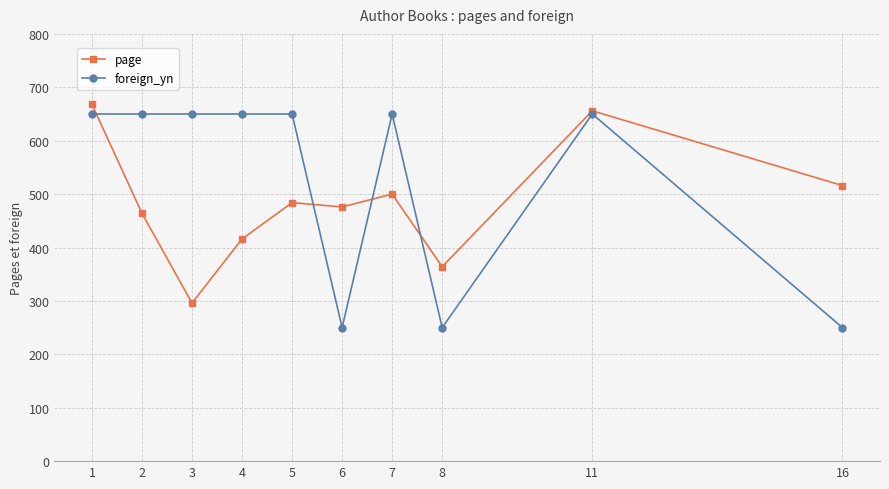

Count the number of data series in this chart.

2